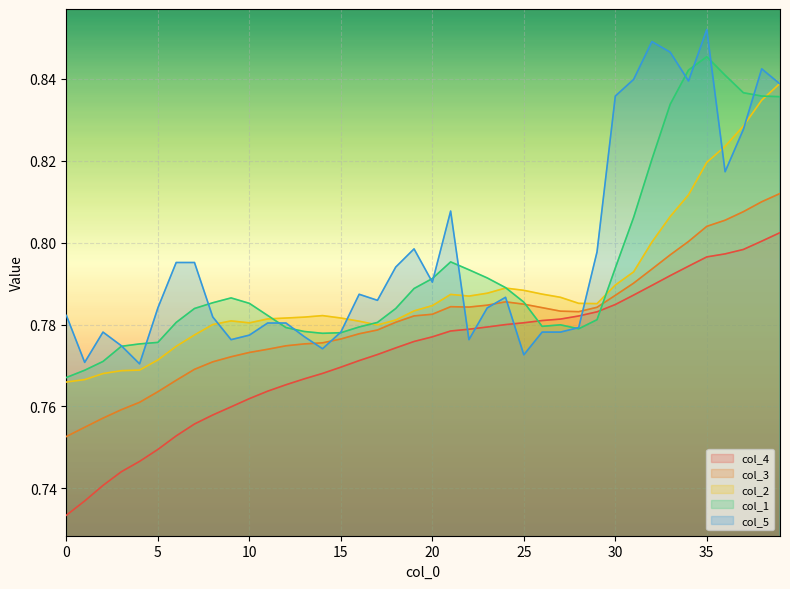

Which series has the largest total across all categories?

col_5